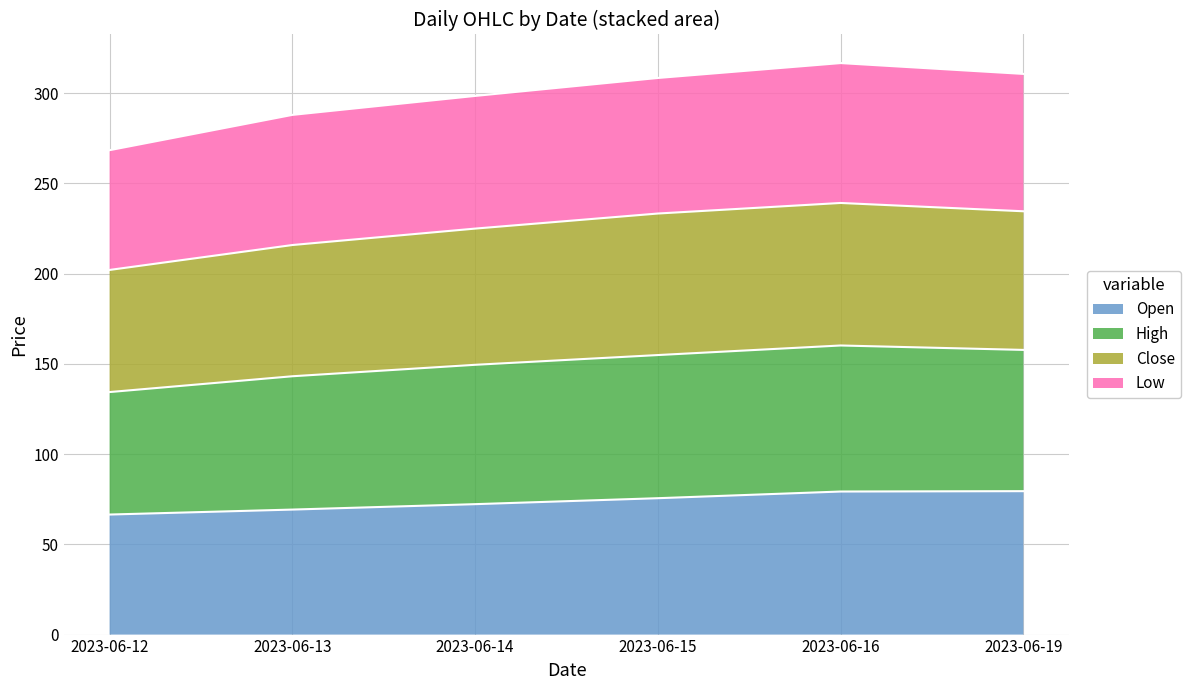

Which category has the highest value across all series?

2023-06-16